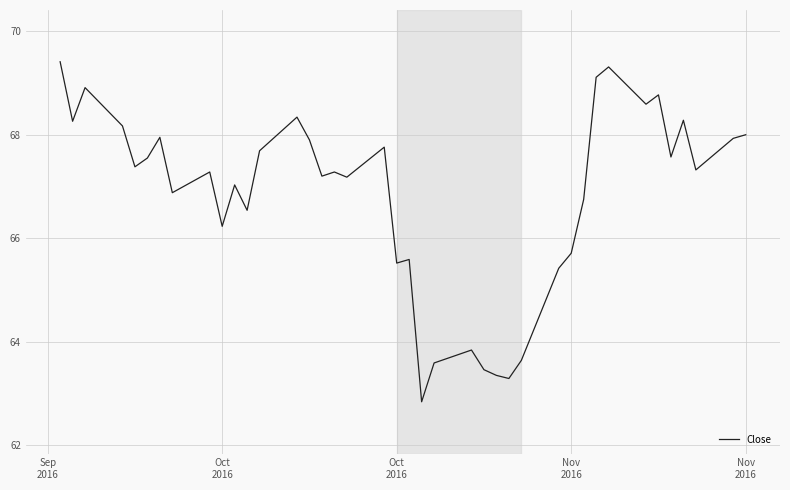

What is the smallest value displayed?

62.8